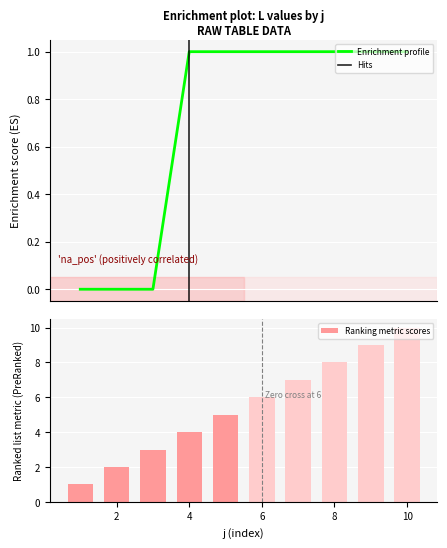

At which label is the value closest to 5?

5